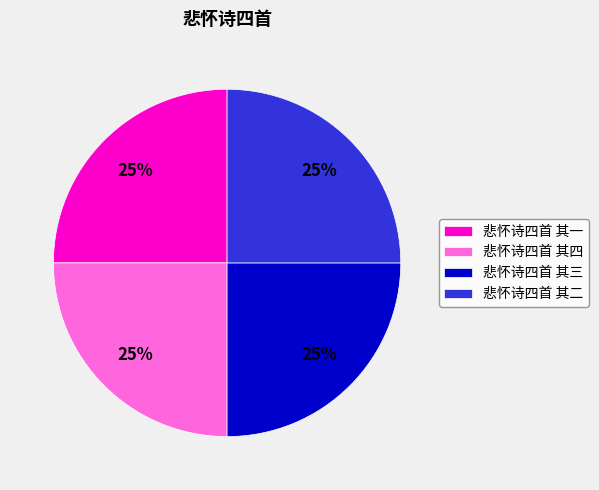

To the nearest percent, what is the average slice percentage?

25%